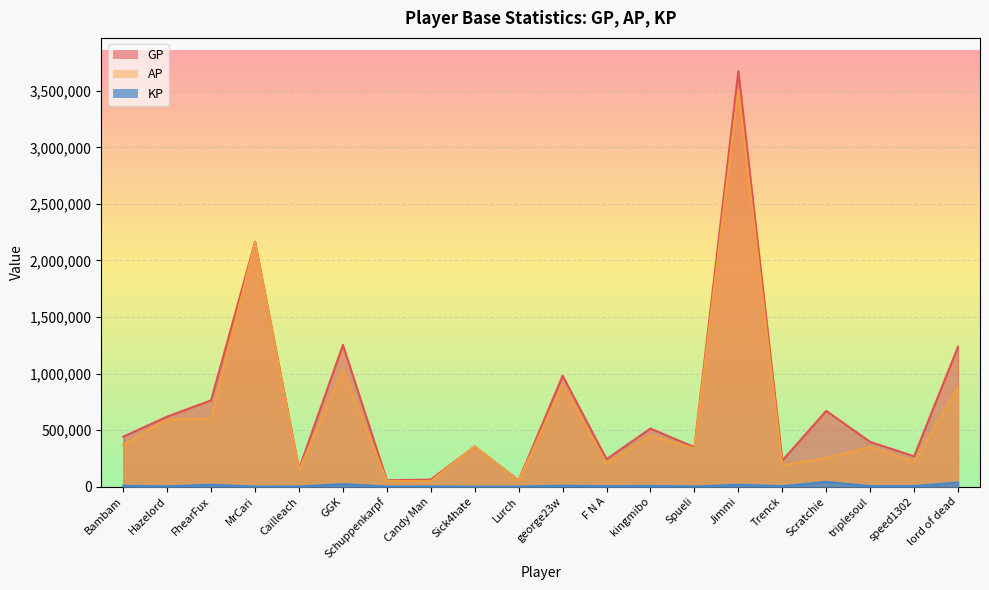

True or false: GP and AP intersect in this chart.

False